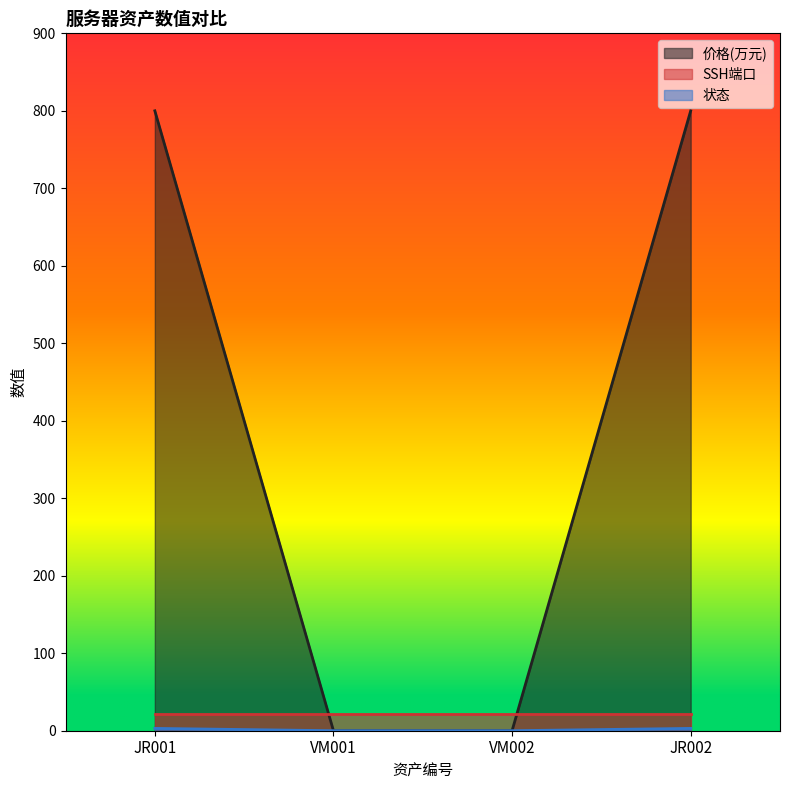

True or false: 状态 and 价格(万元) cross at least once.

False